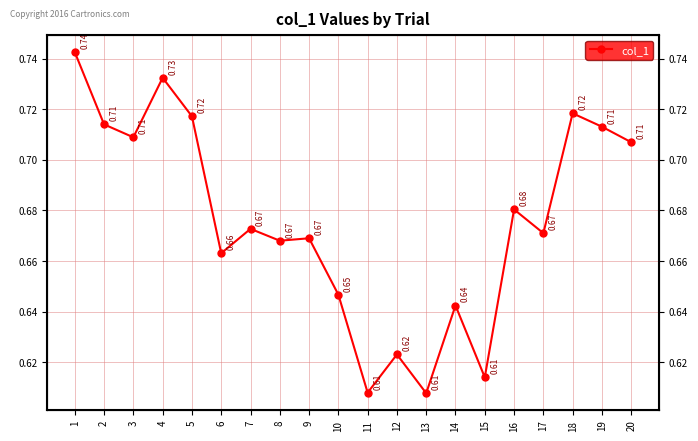

What is the sum of the values at 12 and 8?

1.3